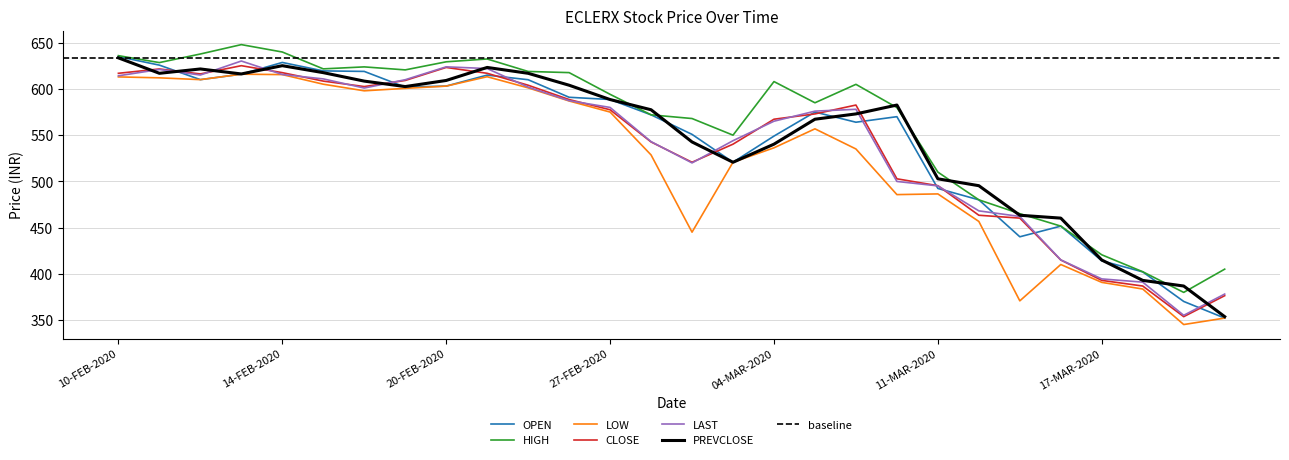

Where is the first local maximum for PREVCLOSE?

12-FEB-2020